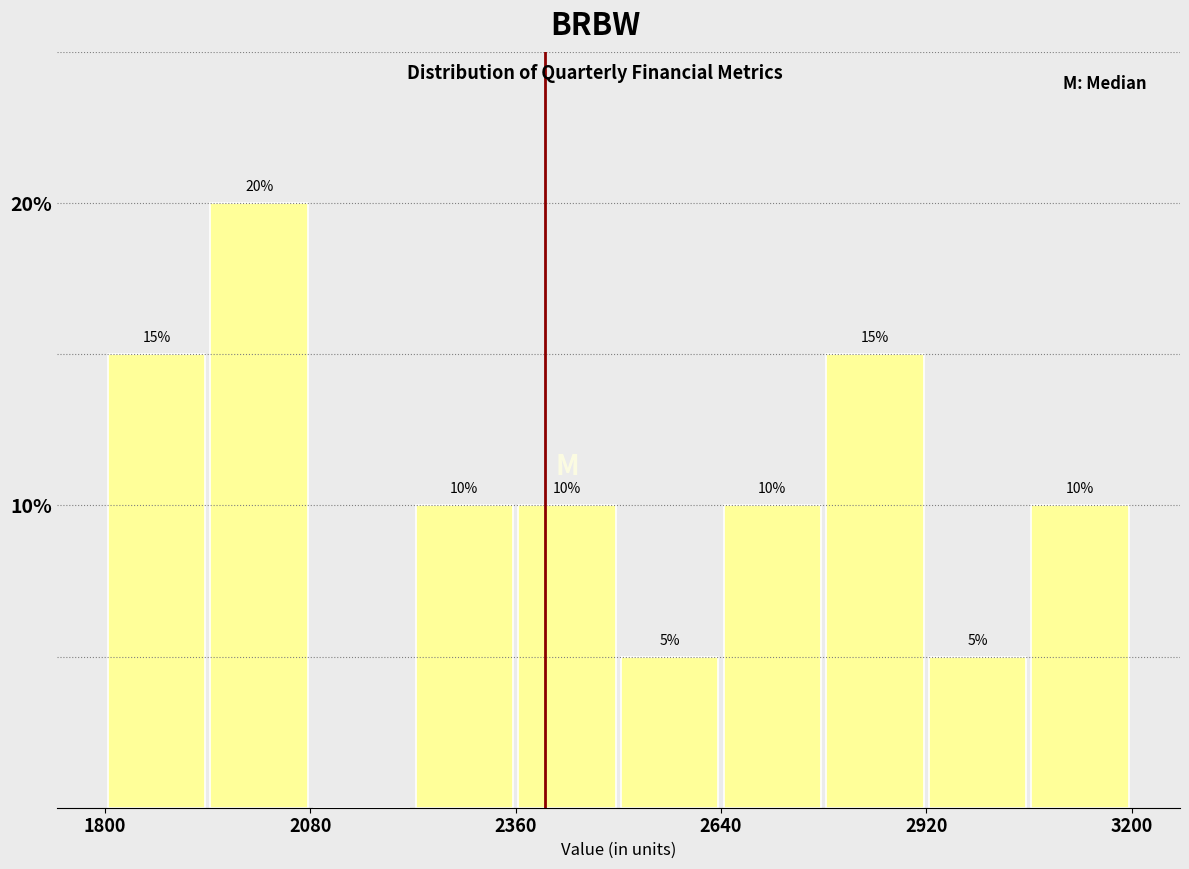

Read against the x-axis, roughly where is the centre of the tallest bar?

2000